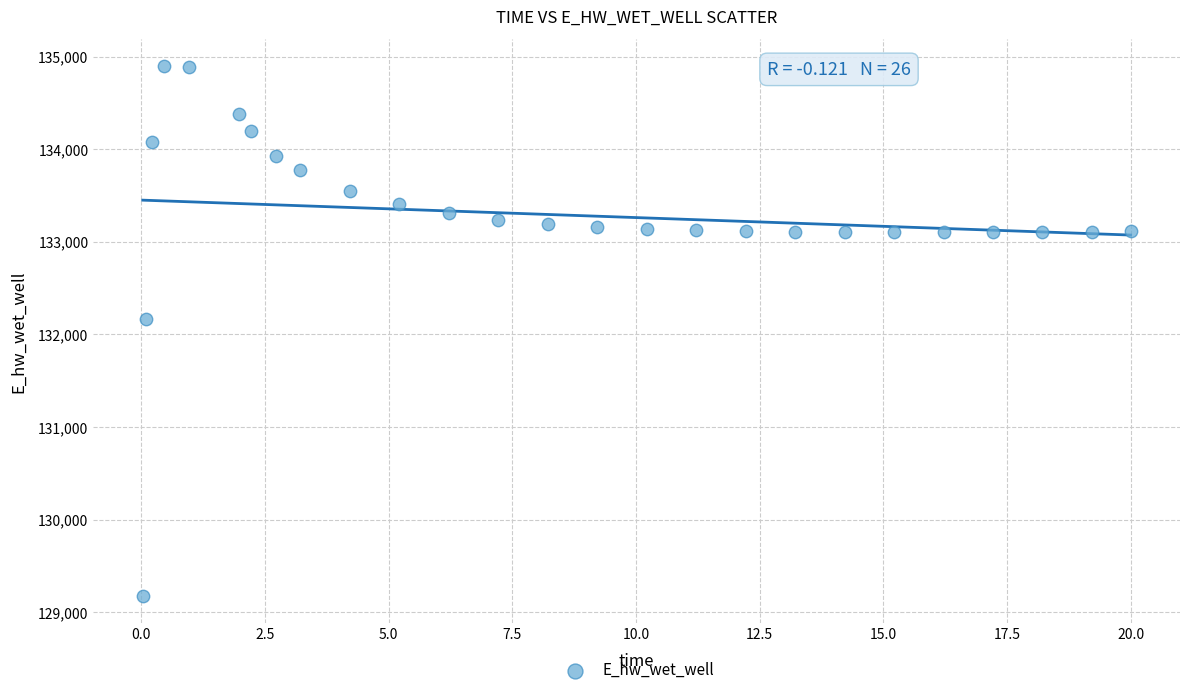

What Y value in the scatter plot is closest to 132037?

132162.5